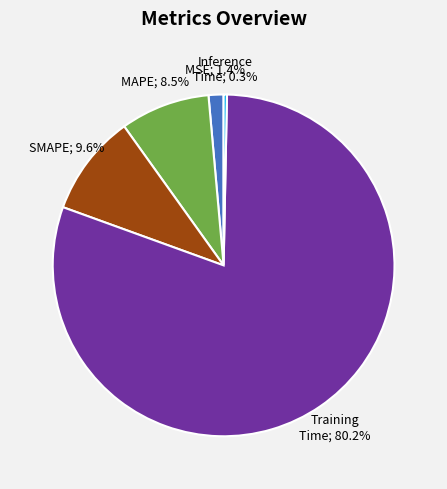

Does any single category account for the majority?

Yes